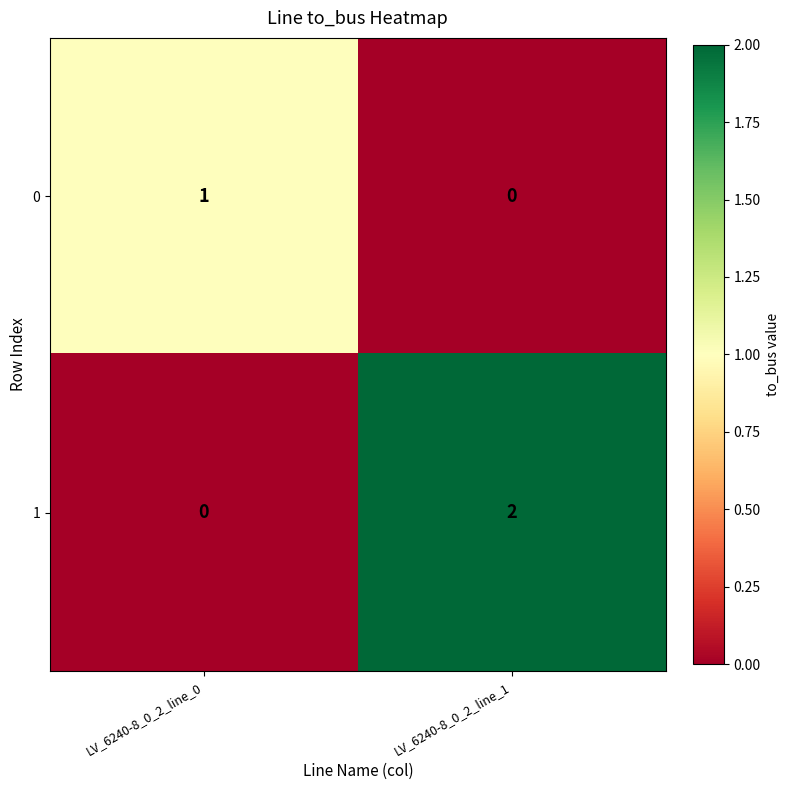

At which label is 0 closest to 0?

LV_6240-8_0_2_line_1